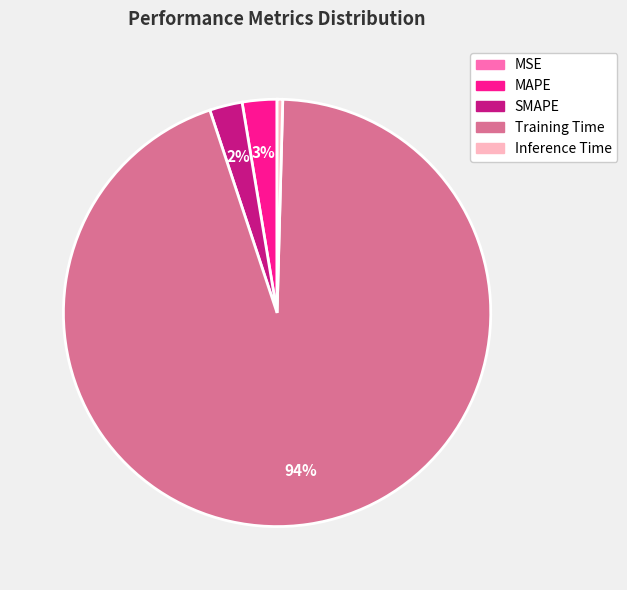

Is there any slice that represents more than half of the pie?

Yes